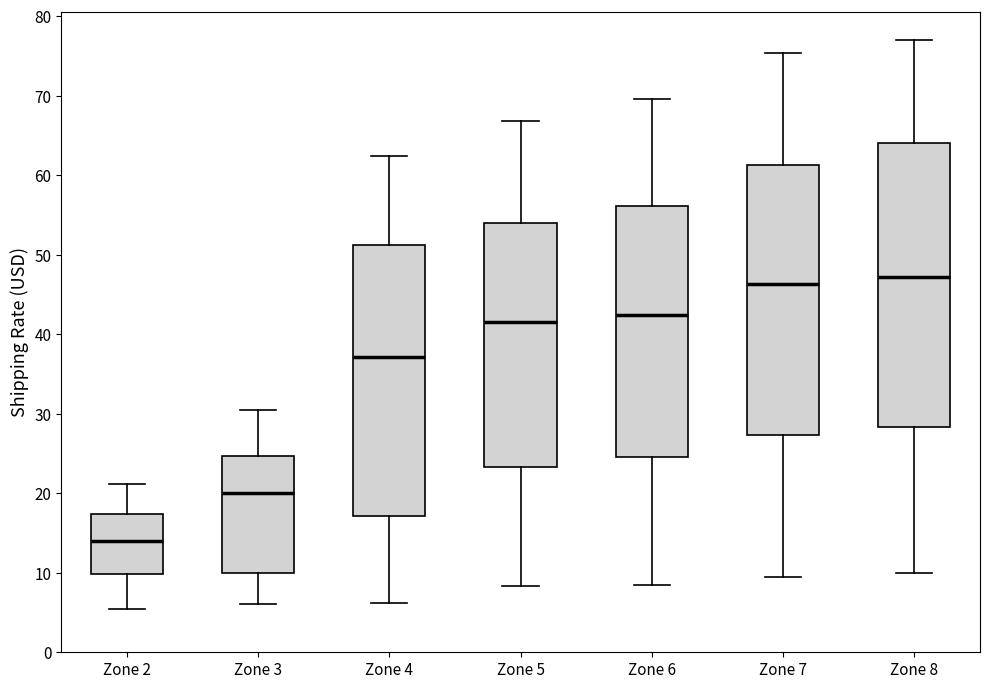

Reading left to right, read every box against the y-axis: the position of its median line, the range the box covers, and the ends of its whiskers. The values are not printed on the chart, so give them approximately, as read against the axis.

Zone 2: median 14, box 10 to 17, whiskers 6 to 21
Zone 3: median 20, box 10 to 25, whiskers 6 to 30
Zone 4: median 37, box 17 to 51, whiskers 6 to 62
Zone 5: median 42, box 23 to 54, whiskers 8 to 67
Zone 6: median 42, box 25 to 56, whiskers 9 to 70
Zone 7: median 46, box 27 to 61, whiskers 9 to 75
Zone 8: median 47, box 28 to 64, whiskers 10 to 77